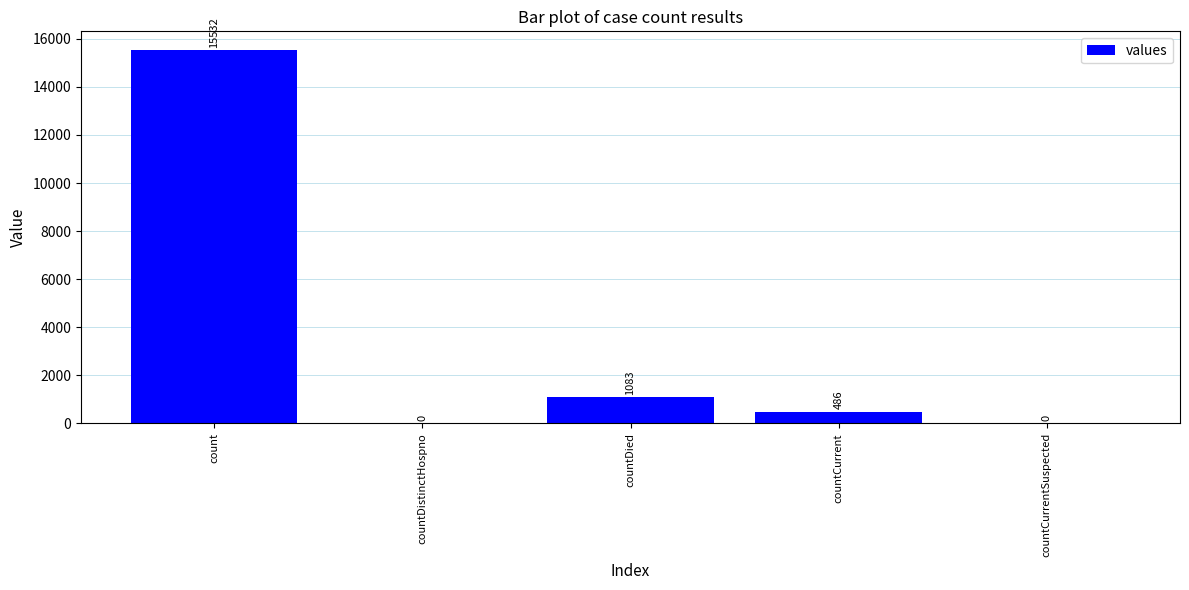

Are the bars grouped side by side (vs. stacked)?

No